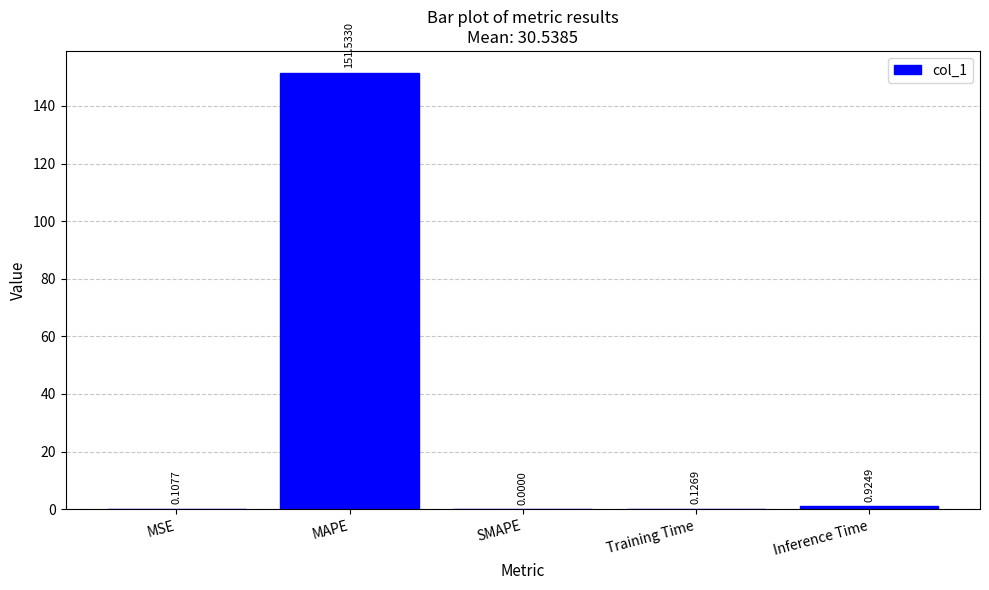

At which label is the value closest to 75?

Inference Time